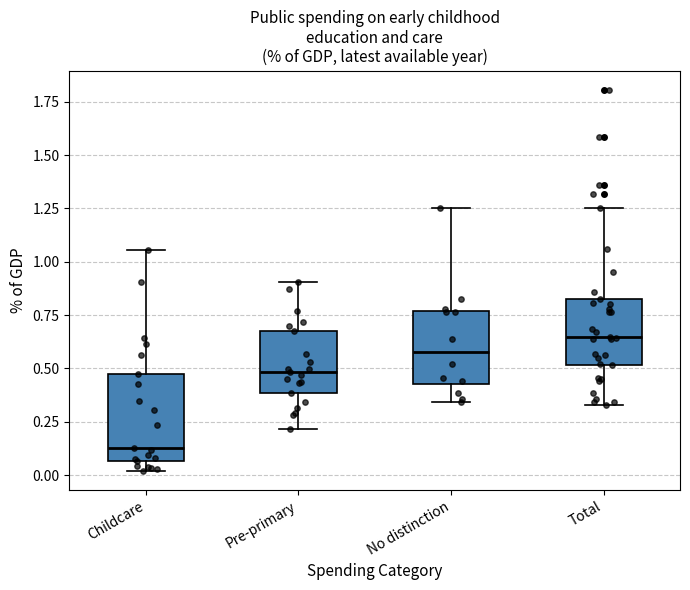

Comparing the boxes themselves (not the whiskers), which one is the tallest?

Childcare